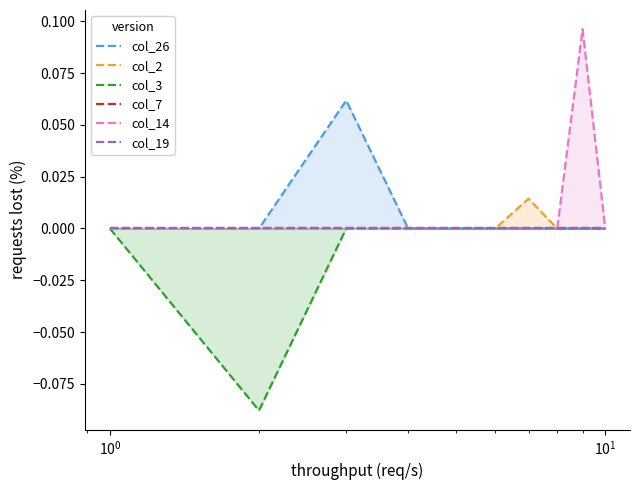

The value of col_26 at $\mathdefault{10^{-2}}$ is -0.0. True or false?

False